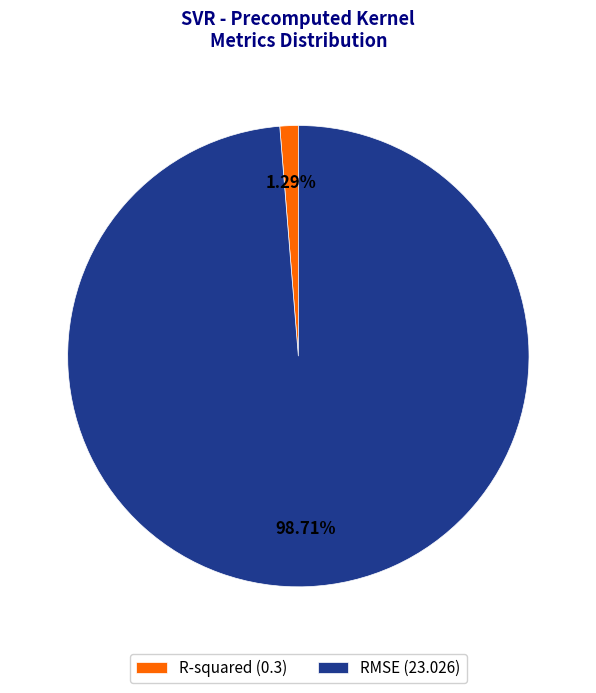

True or false: R-squared accounts for 7% of the total.

False